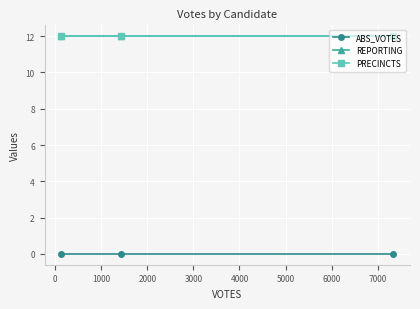

Is this an area chart (filled region under the line)?

No